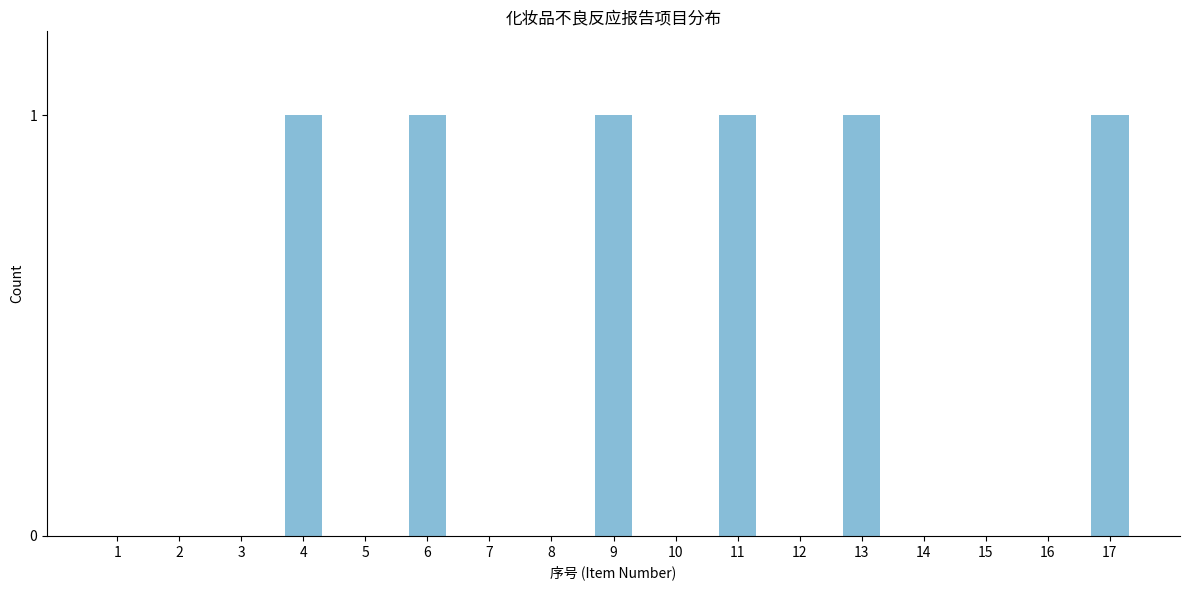

Are the bars horizontal?

No